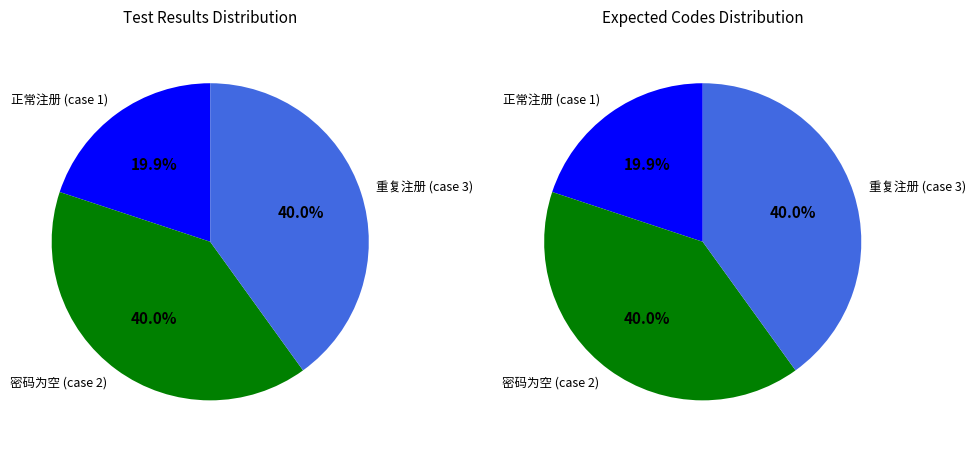

To the nearest percent, what portion does 2 represent?

40%